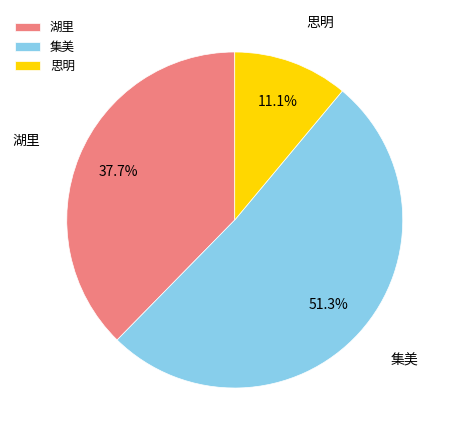

How many slices are in this pie chart?

3